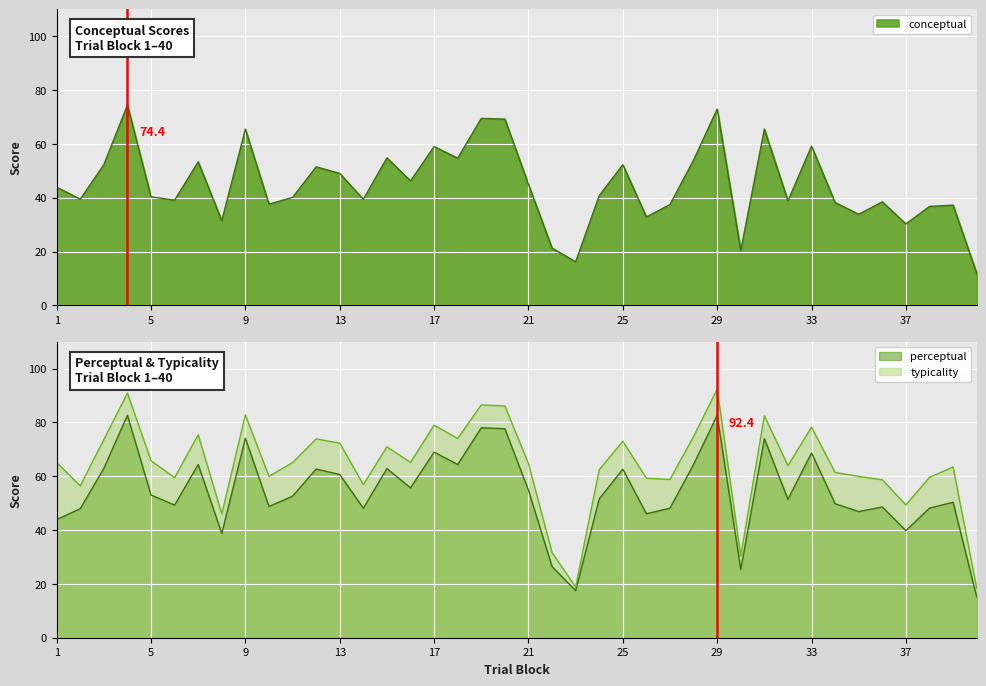

True or false: conceptual and perceptual intersect in this chart.

False